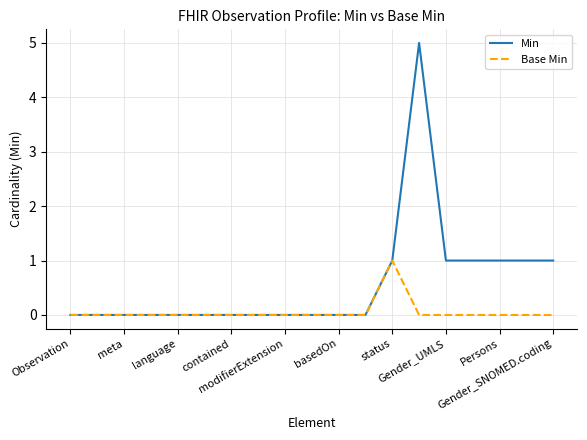

List the series in order of their peak value, lowest first.

Base Min, Min